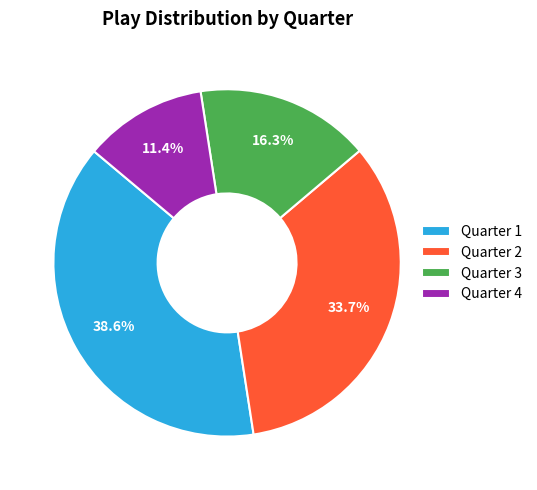

Is there a majority slice in this chart?

No